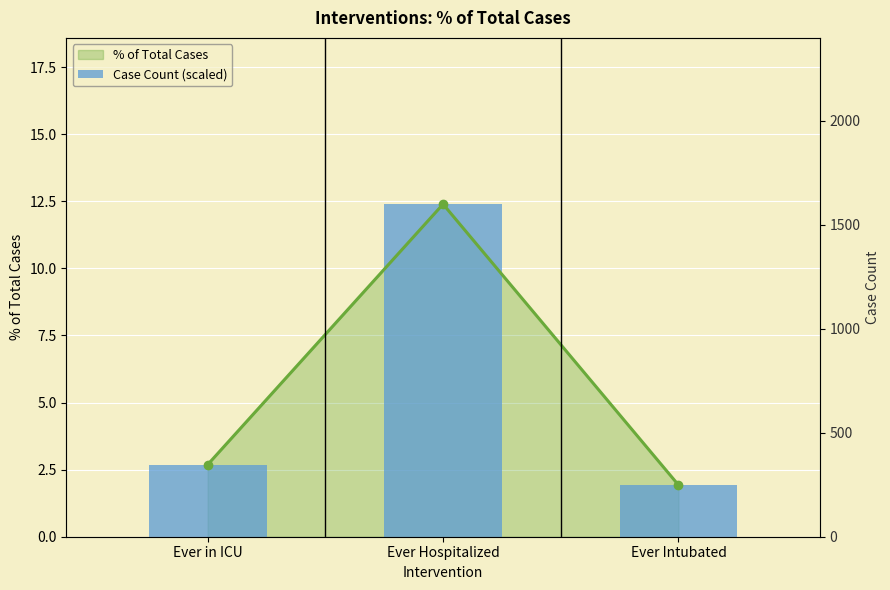

What is the approximate value at Ever Intubated?

1.9